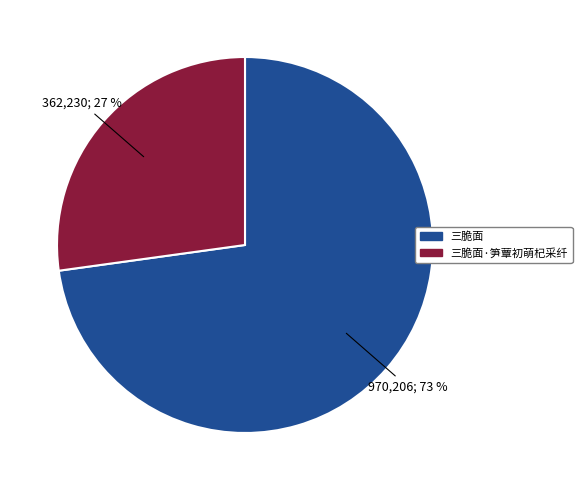

Does any single category account for the majority?

Yes